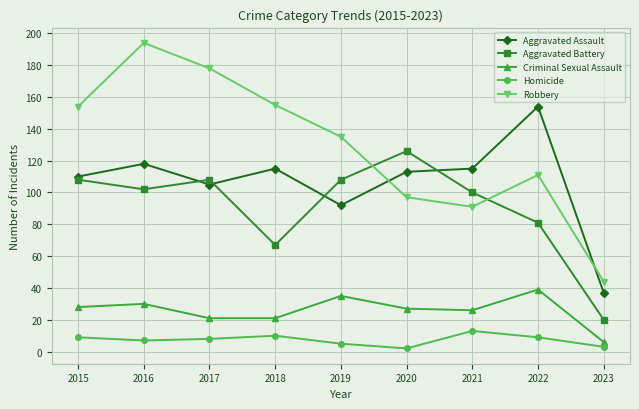

At how many categories does at least one series exceed 87?

8